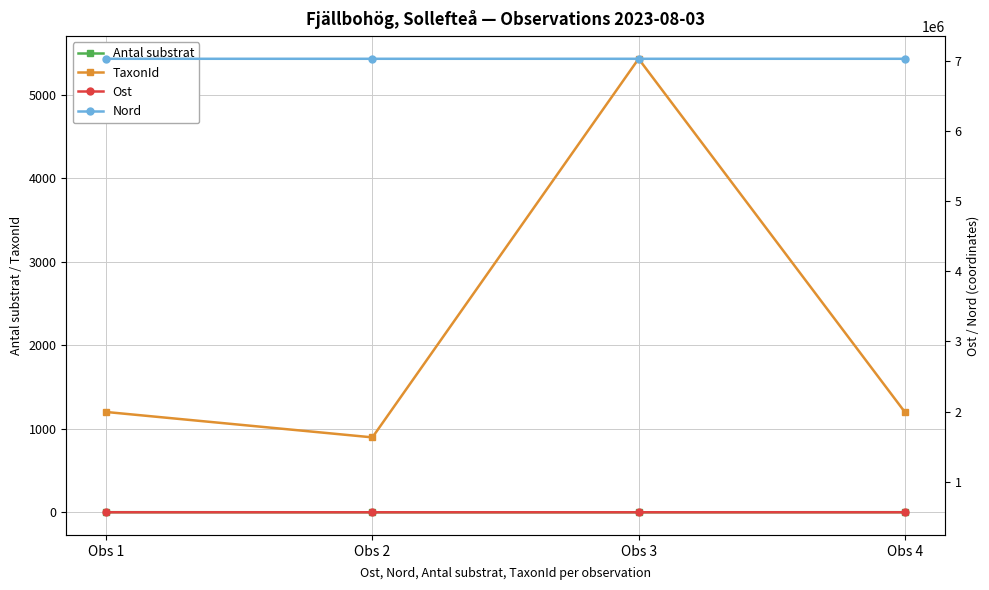

At which label is Nord closest to 7027348?

Obs 1